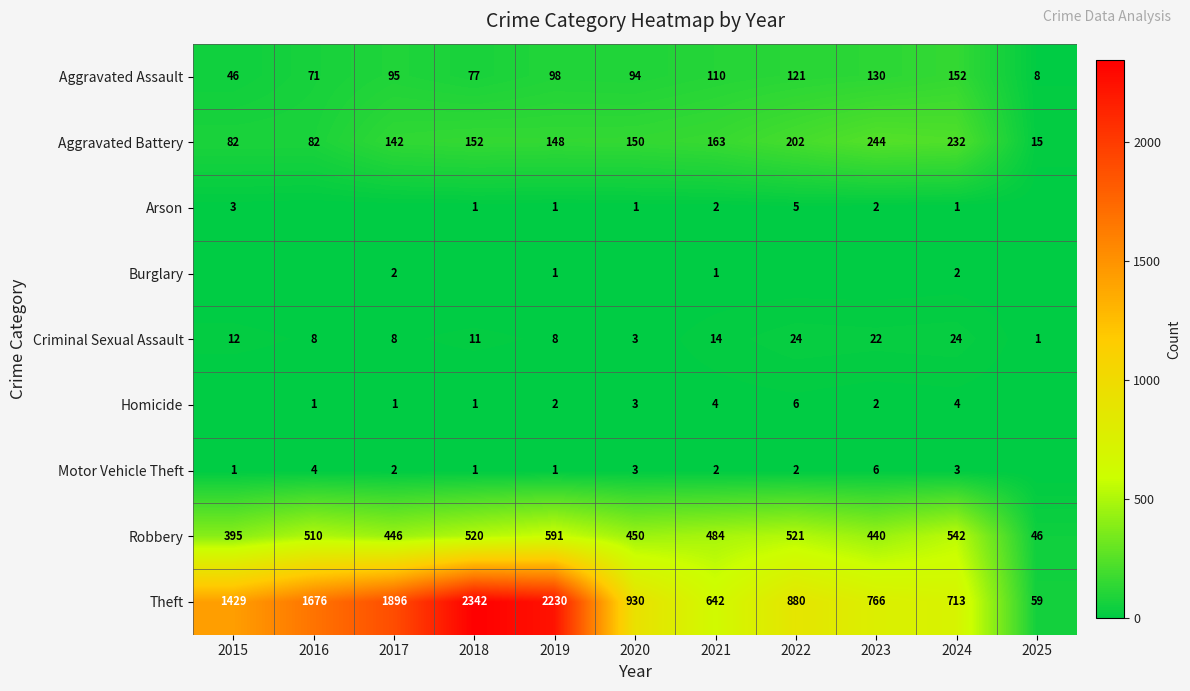

The Aggravated Assault series shows 64 at 2015. True or false?

False